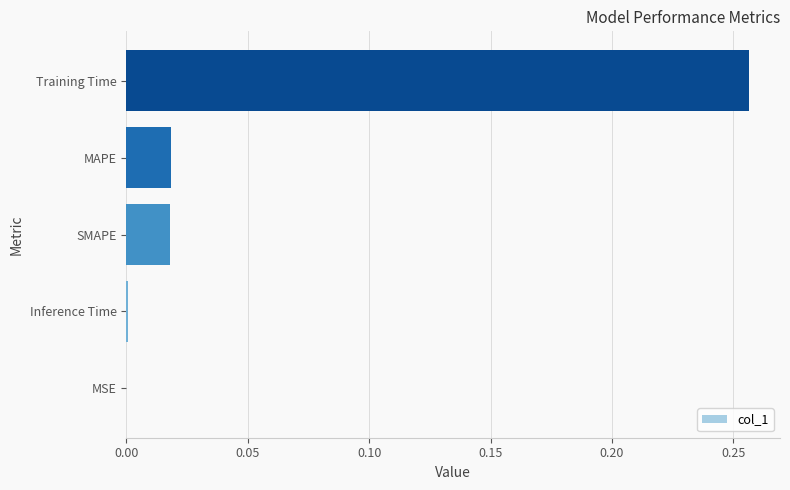

Does the chart contain stacked bars?

No